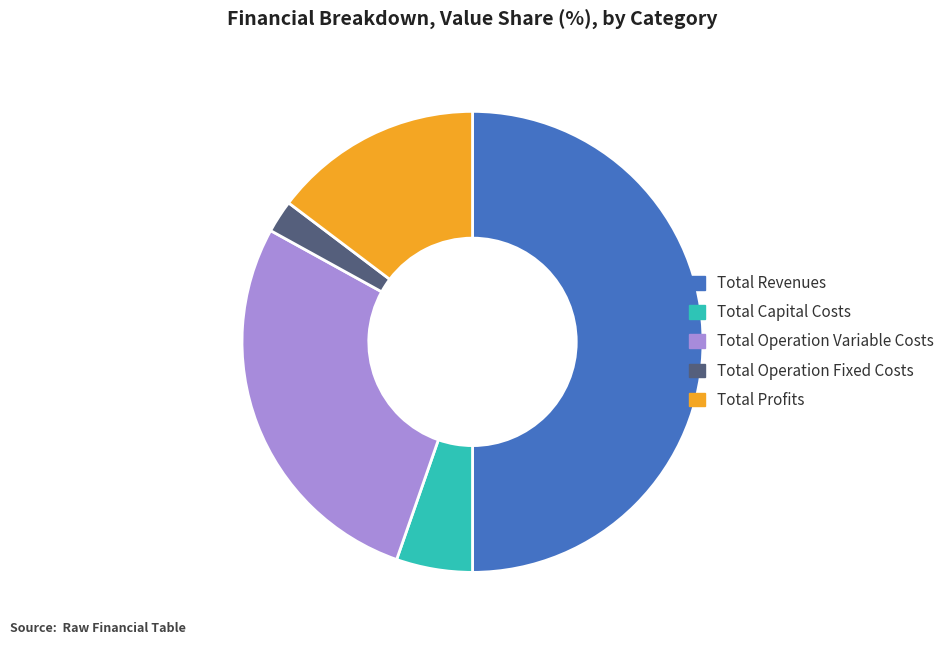

What is the largest slice in the pie chart?

Total Revenues